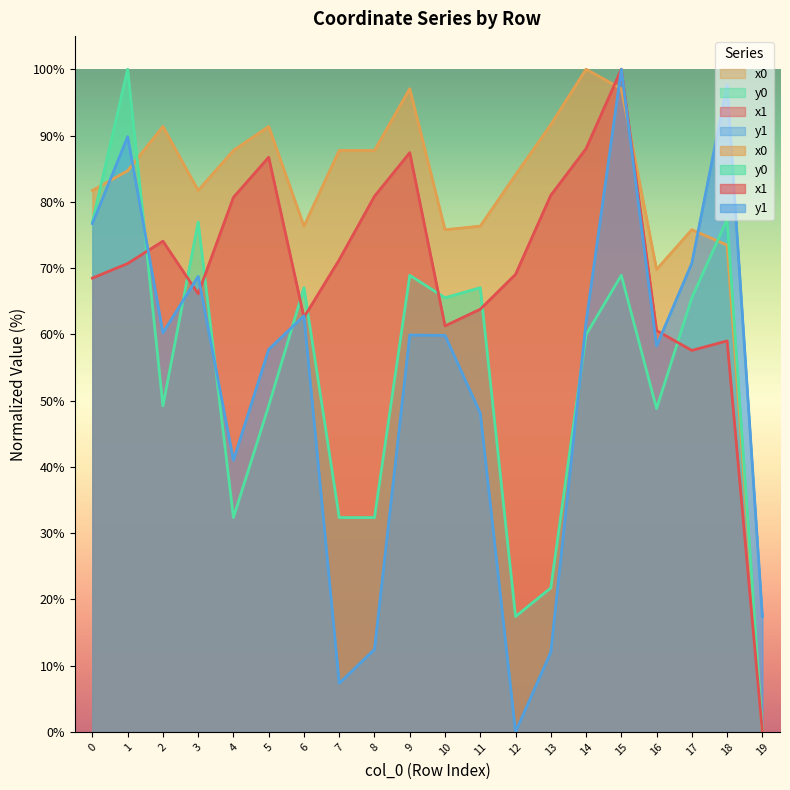

What are all the series names shown in the legend?

x1, y1, x0, y0